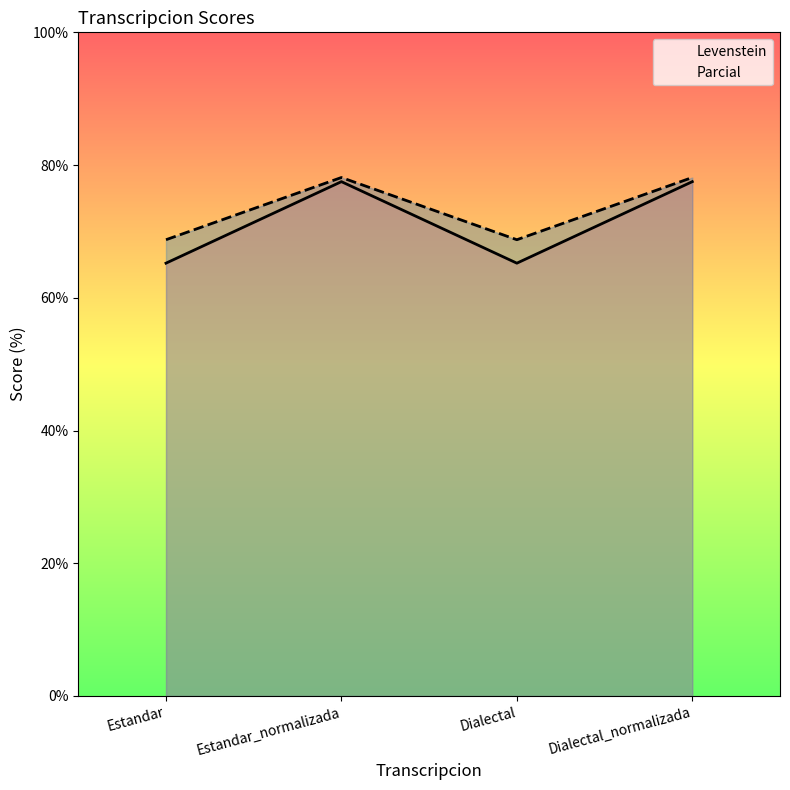

True or false: Parcial and Levenstein cross at least once.

False